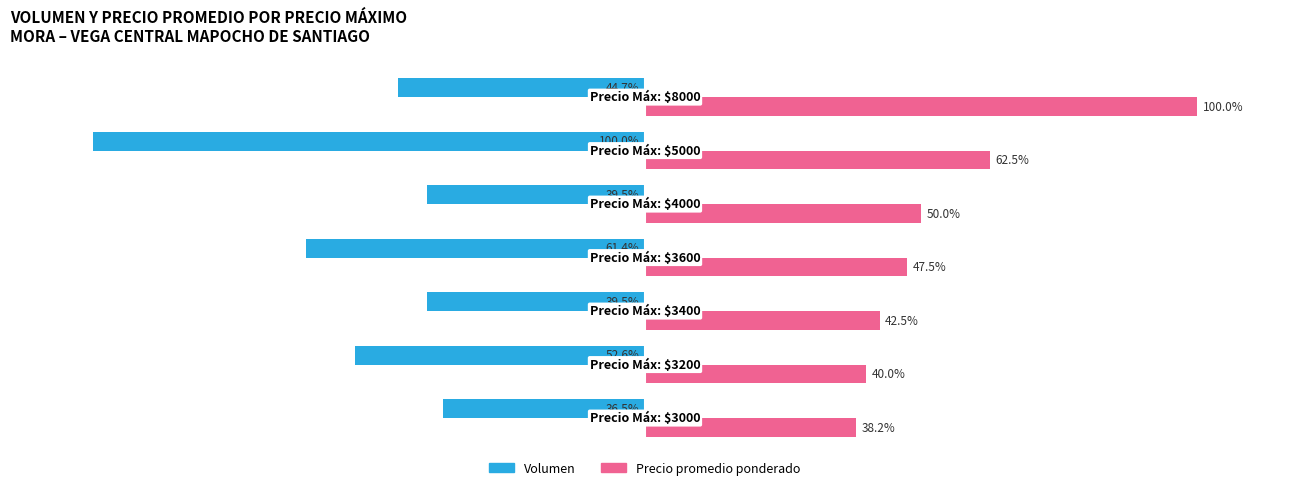

List the series in order of their overall mean, lowest first.

Volumen, Precio promedio ponderado